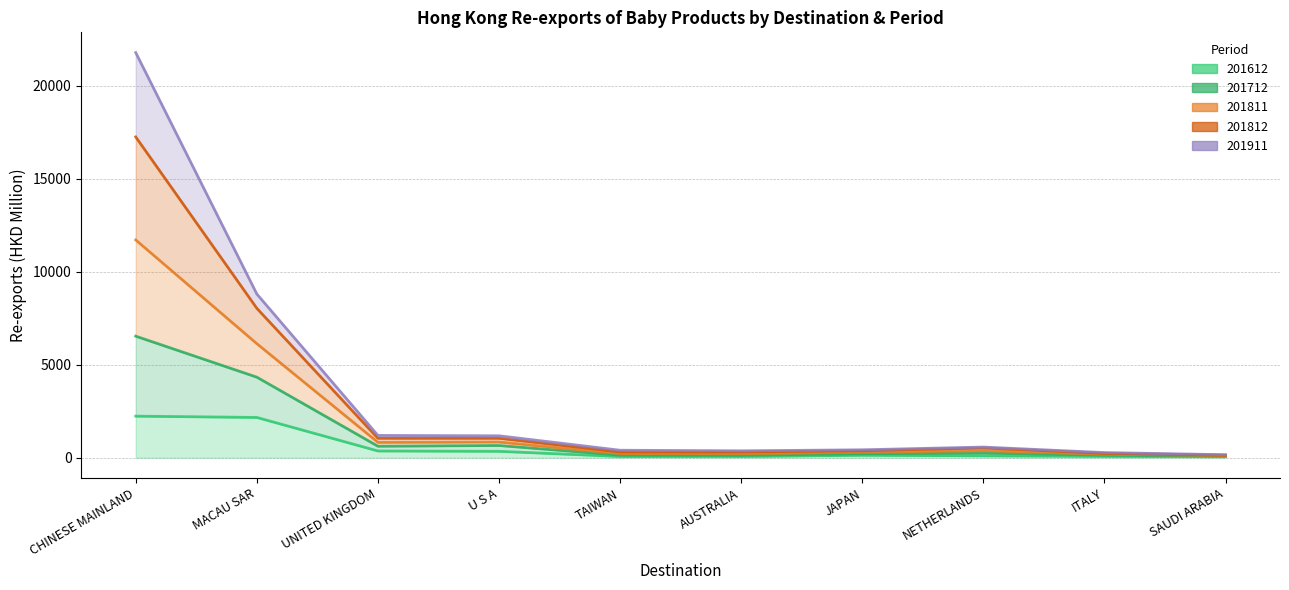

The 201811 series shows 36493.3 at CHINESE MAINLAND. True or false?

False